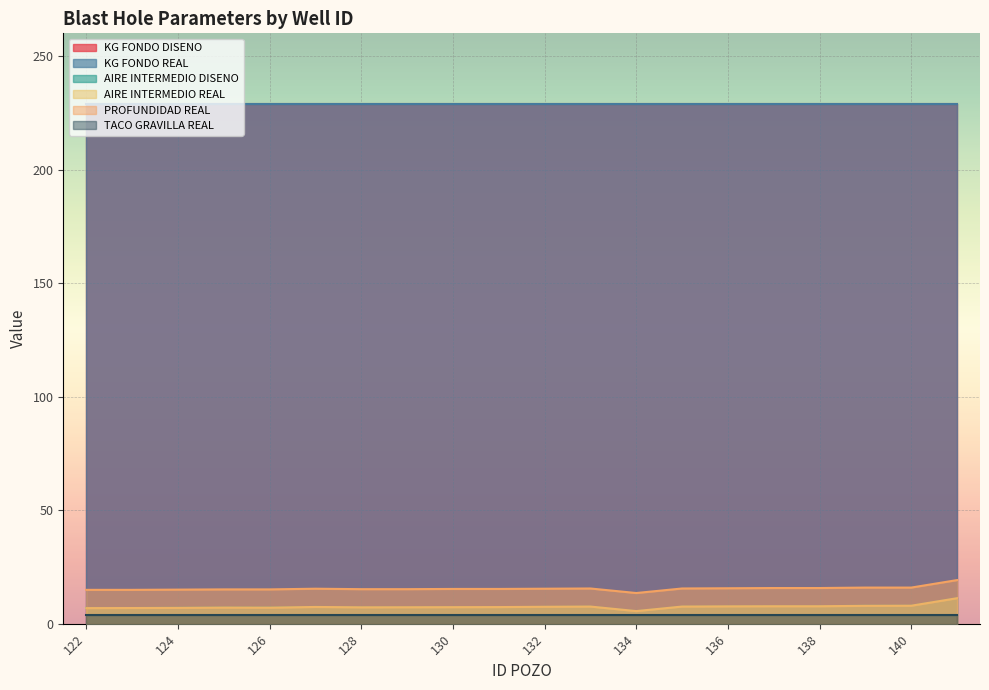

What is the value of the AIRE INTERMEDIO DISENO point at the 19th from the left?

7.9